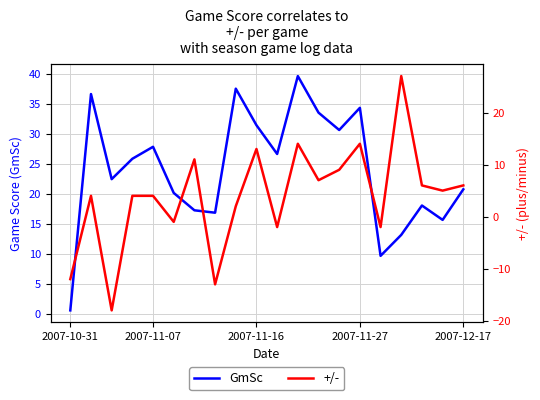

True or false: GmSc has a value of 16.8 at 2007-11-27.

False